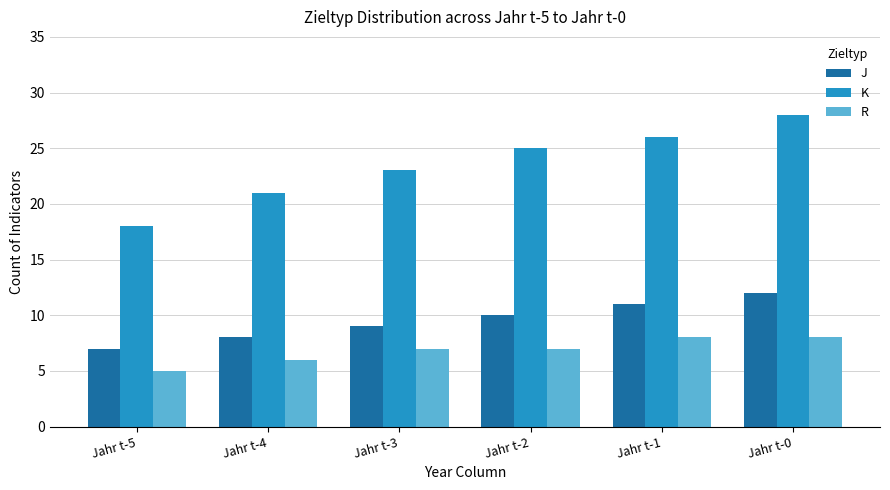

At which label is K closest to 23?

Jahr t-3